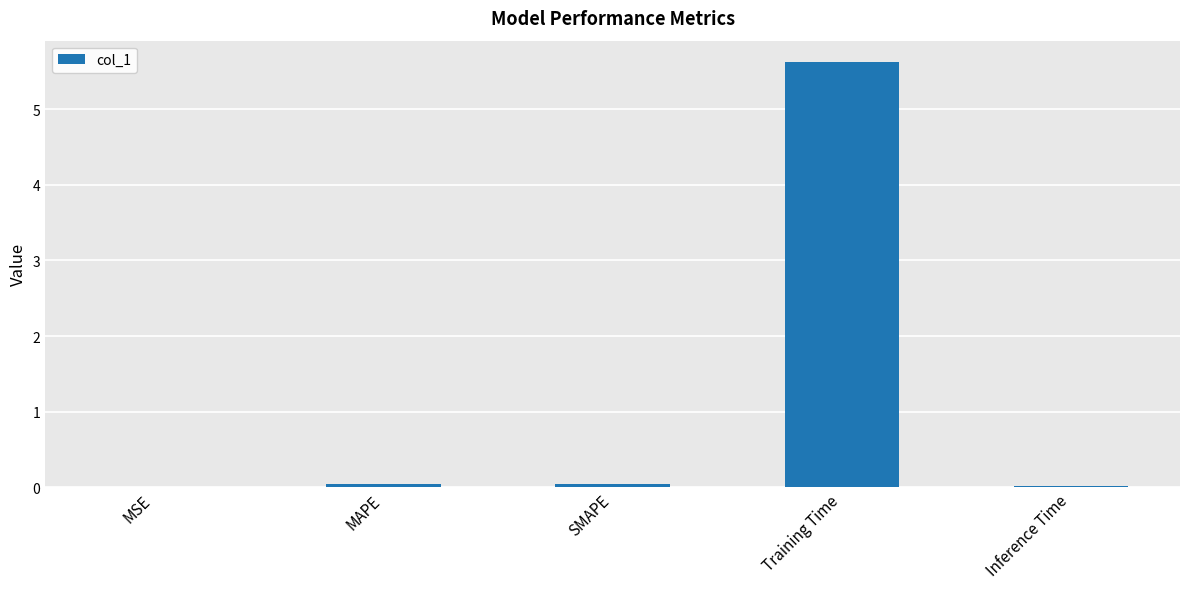

The value at Training Time is 3.4. True or false?

False